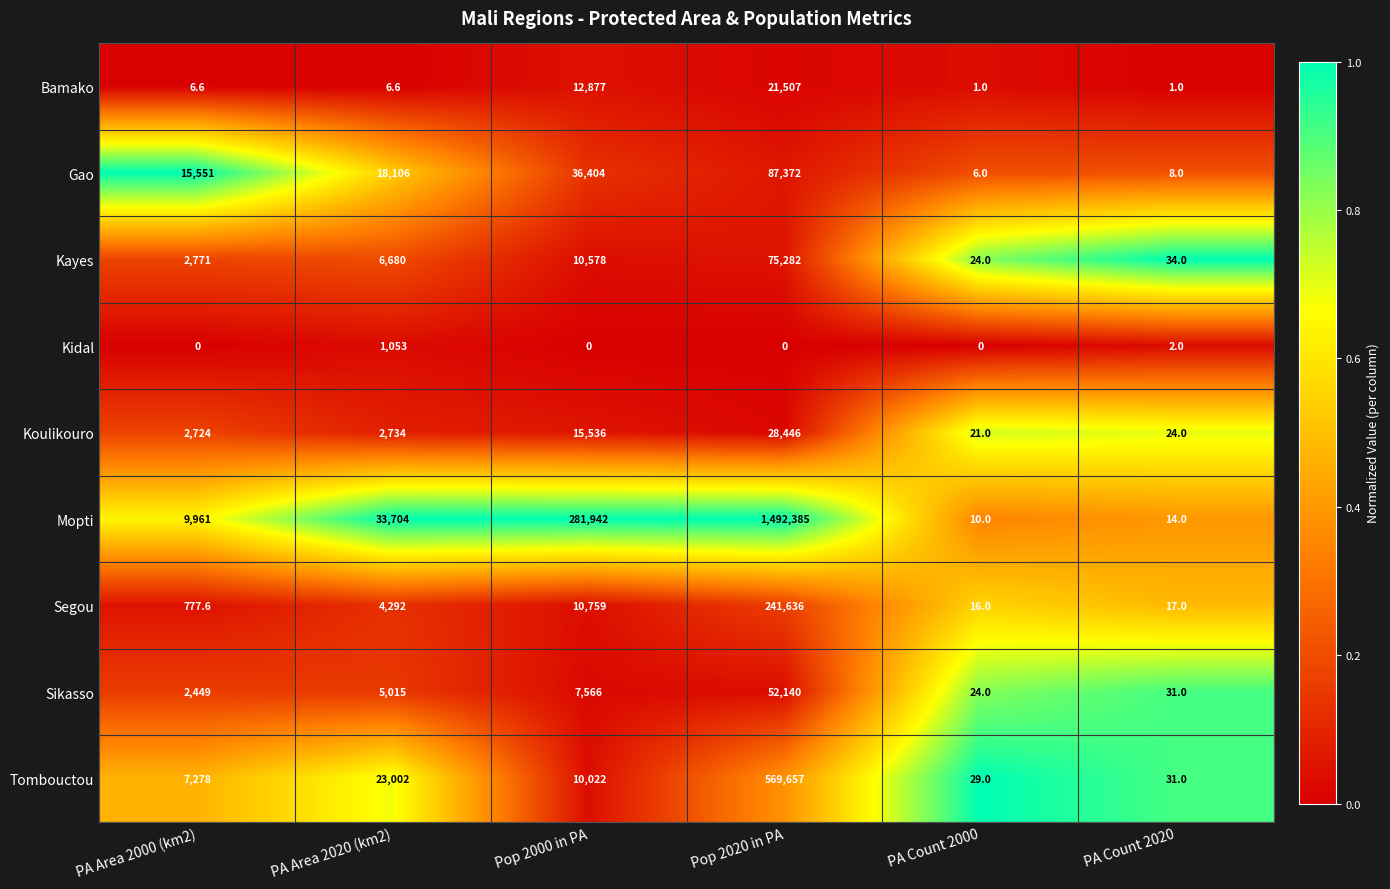

Between PA Area 2020 (km2) and Pop 2000 in PA, which series saw the biggest shift?

Mopti